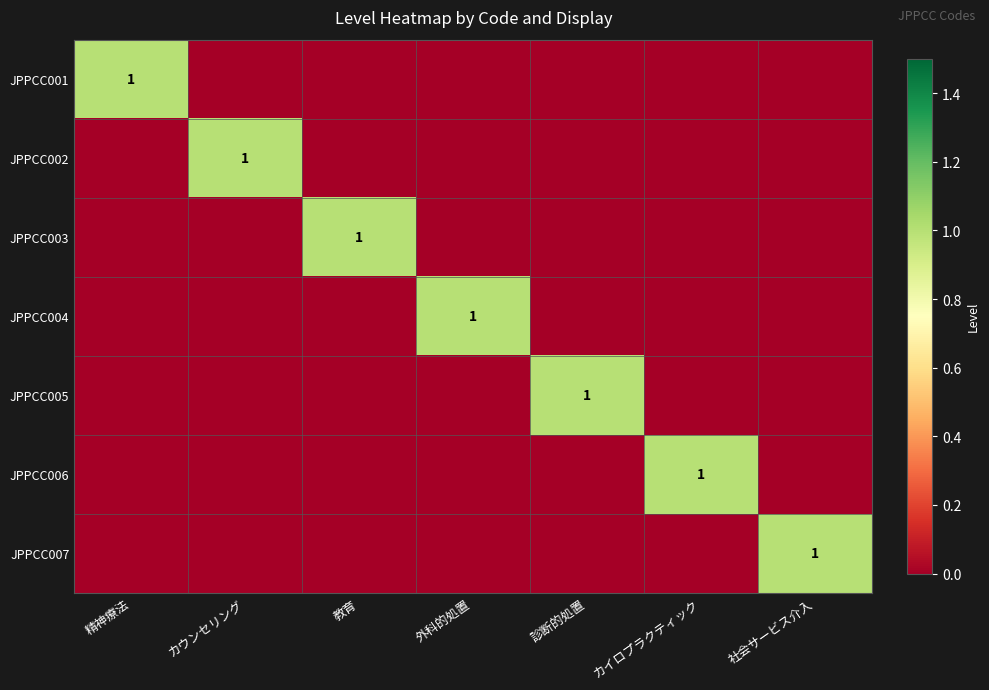

List the labels in order of JPPCC004 value, largest first.

外科的処置, 精神療法, カウンセリング, 教育, 診断的処置, カイロプラクティック, 社会サービス介入